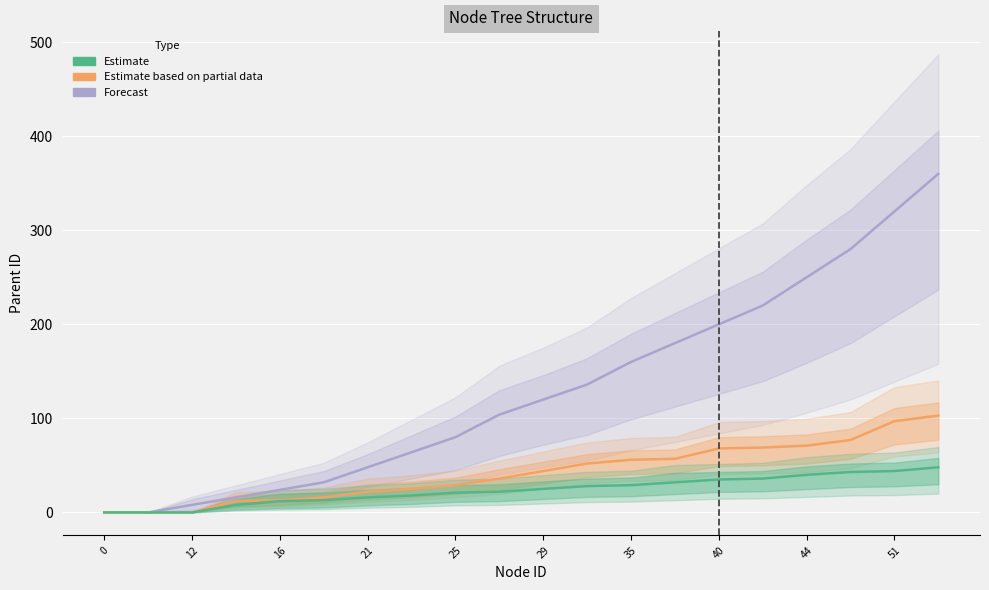

How many data points in Forecast are less than 120?

10